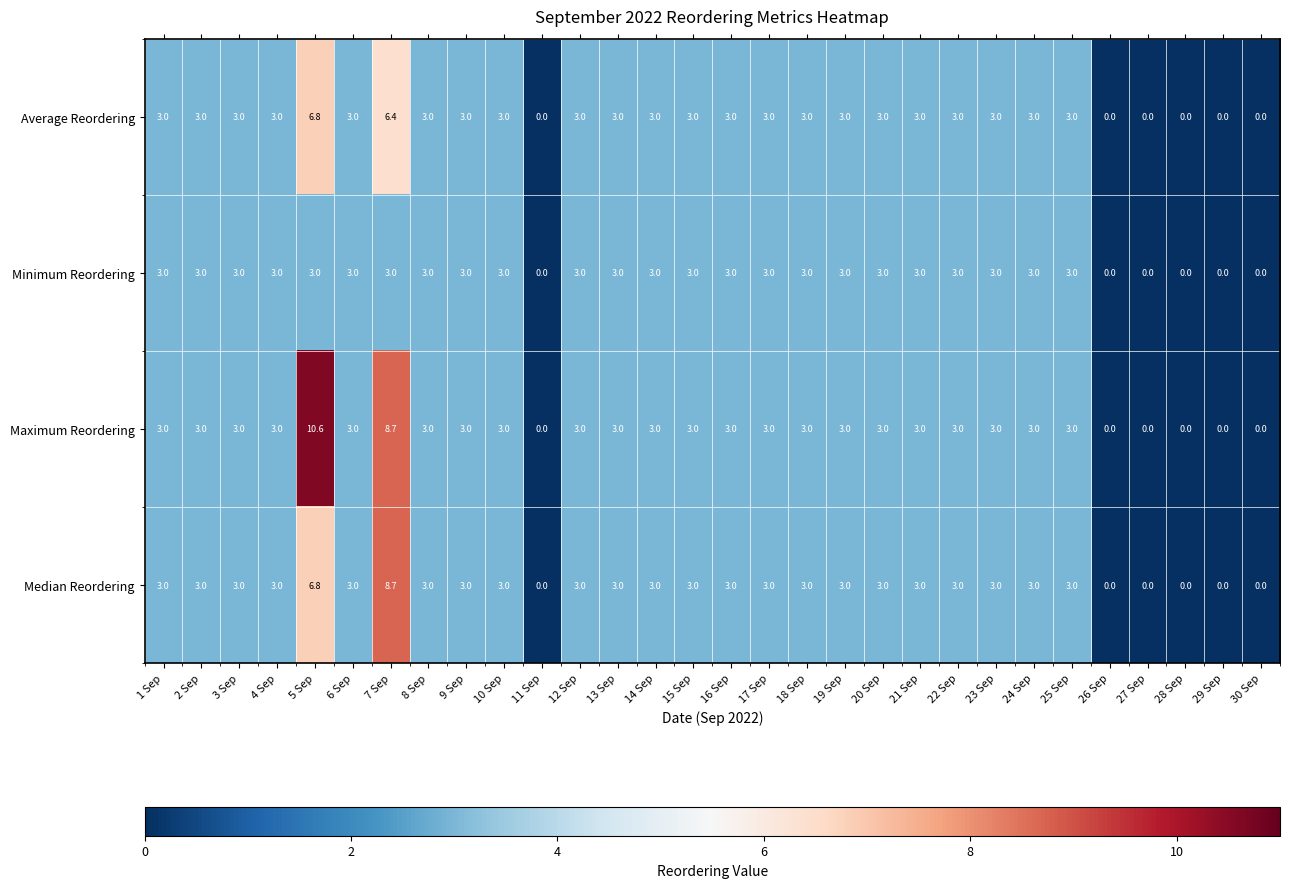

What is the sum of all Median Reordering values?

81.5